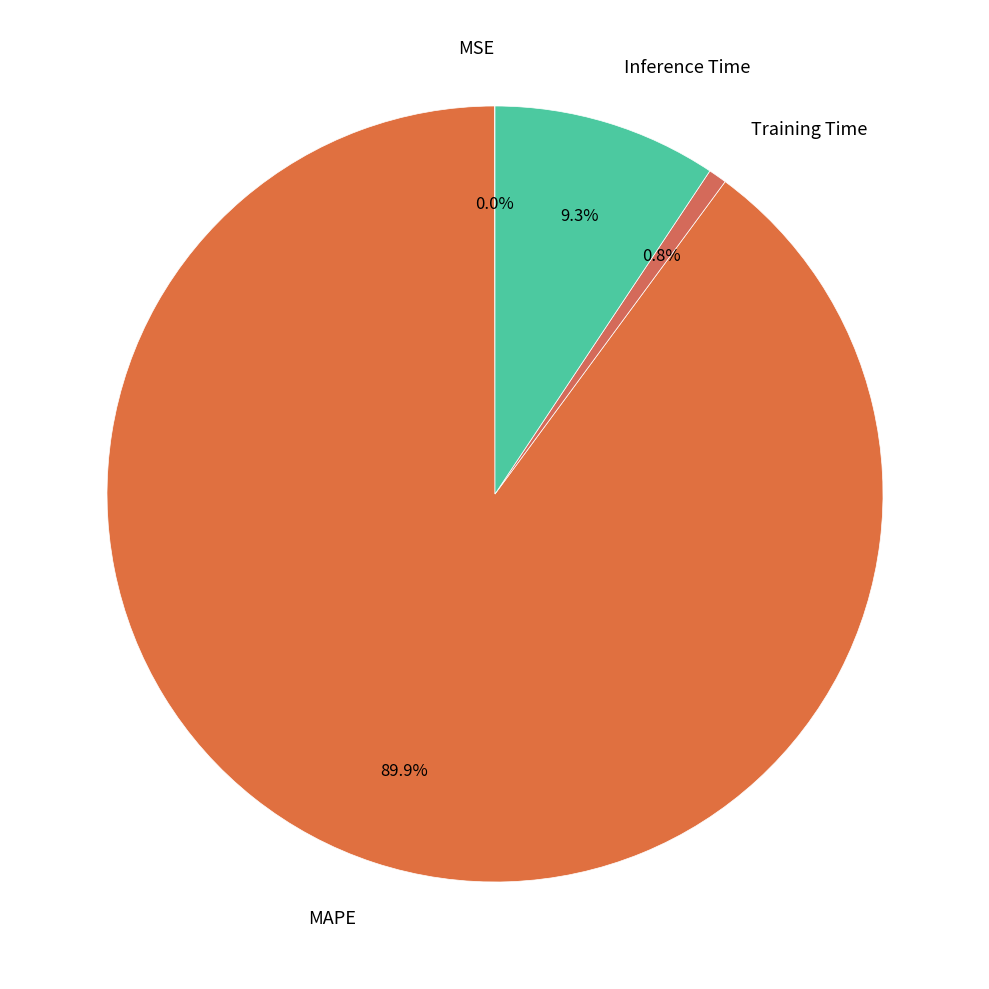

Does Inference Time represent more than half of the total?

No